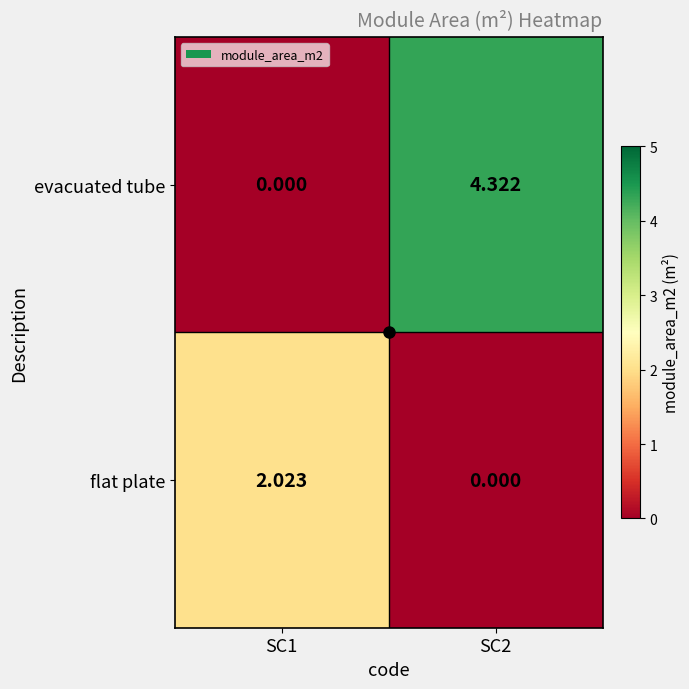

How many series are shown in this chart?

2